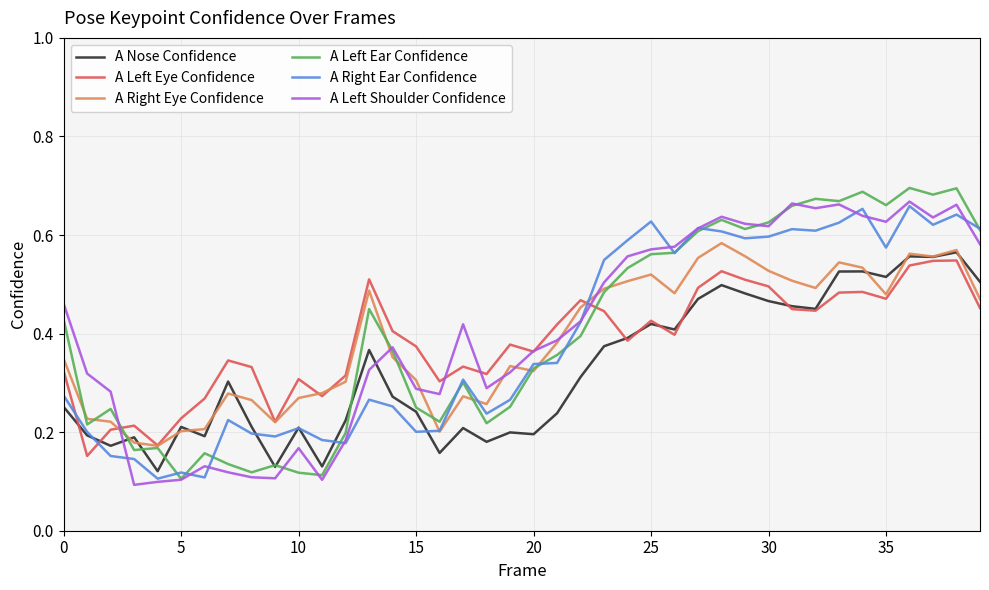

How many intersections are there between A Left Shoulder Confidence and A Right Eye Confidence?

8